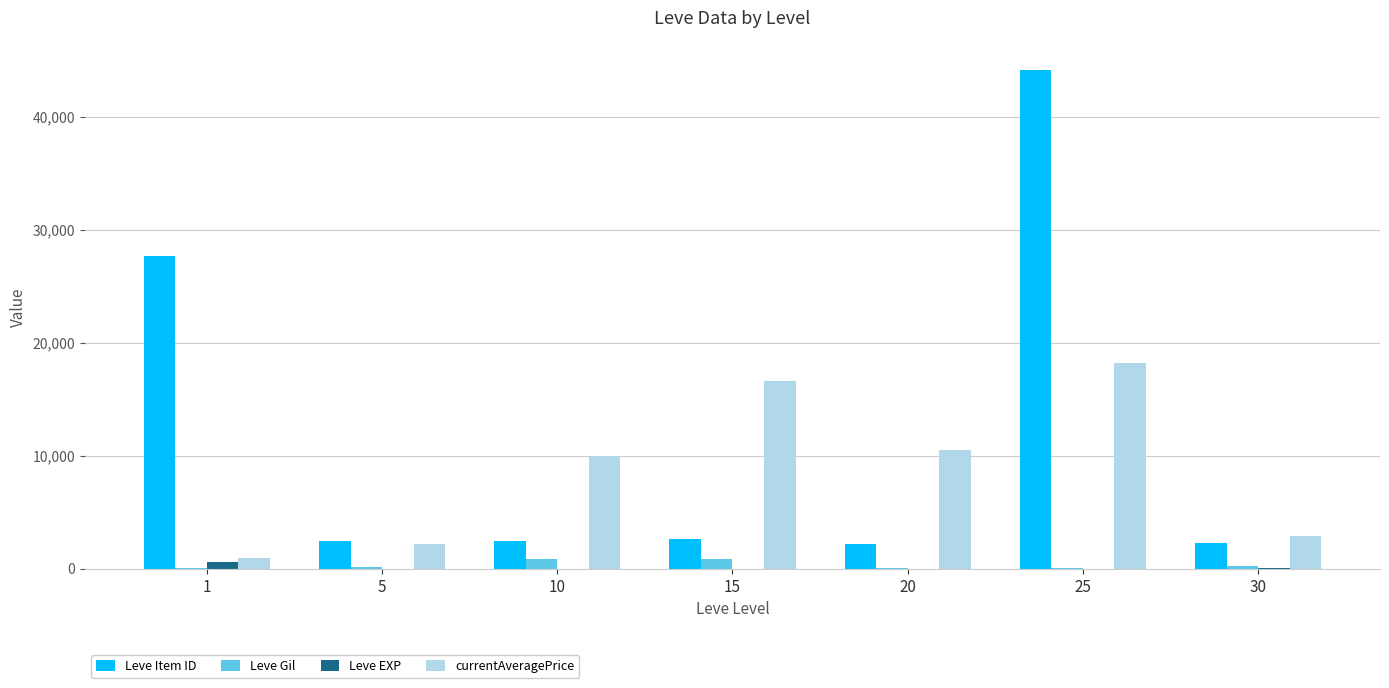

Which series has the largest total across all categories?

Leve Item ID